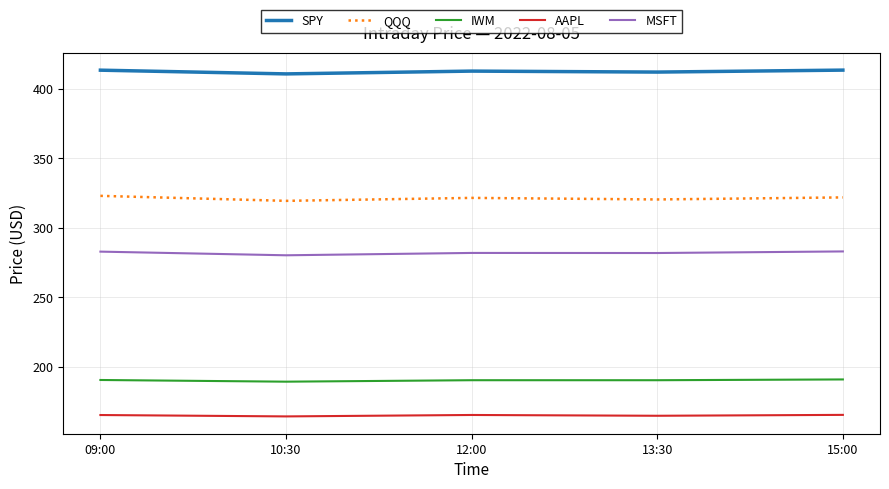

What is the lowest value of the AAPL series?

164.2